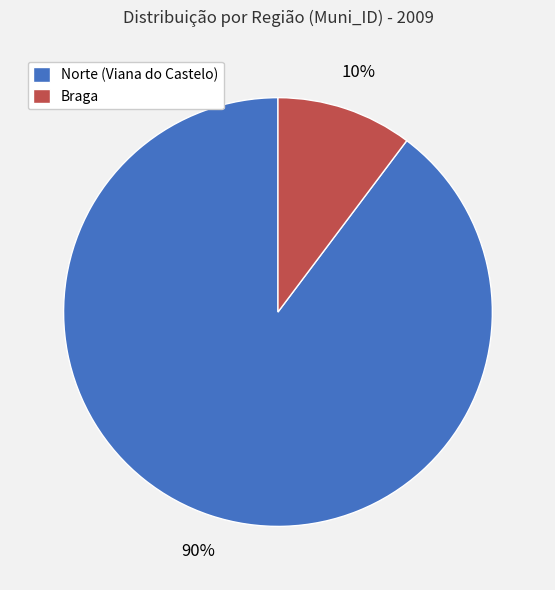

Rank the categories by value from highest to lowest.

Norte (Viana do Castelo), Braga